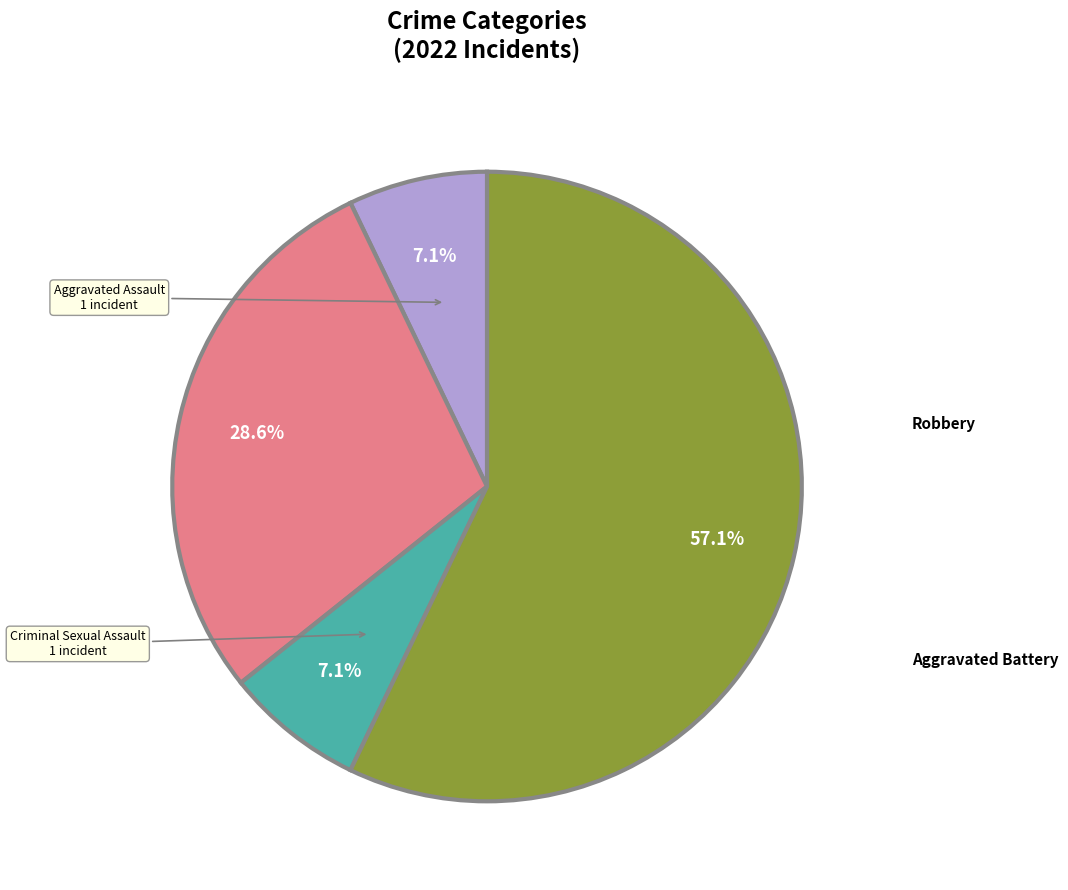

How many segments does this pie chart have?

4